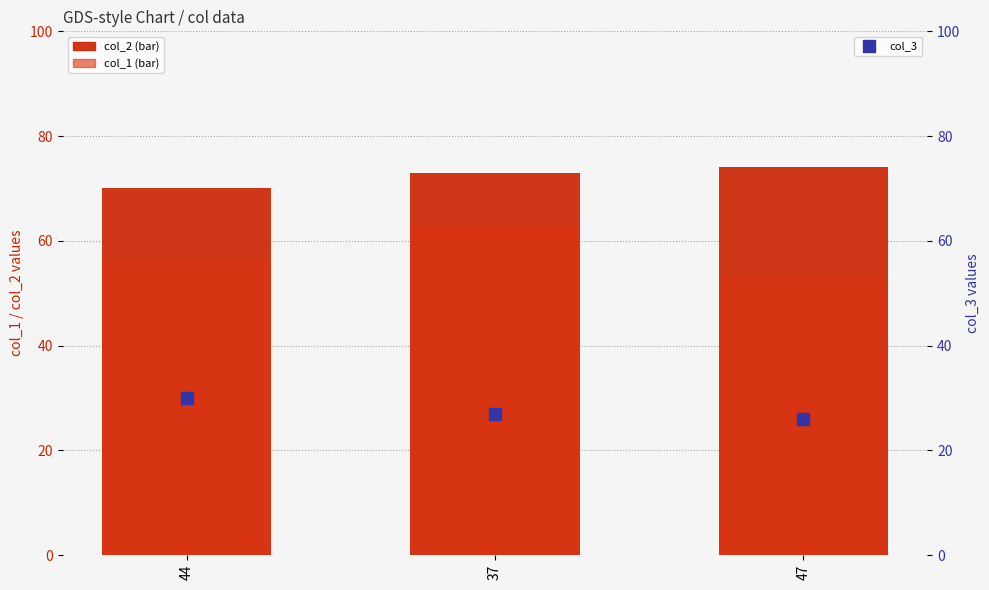

What are all the series names shown in the legend?

col_2, col_1, col_3